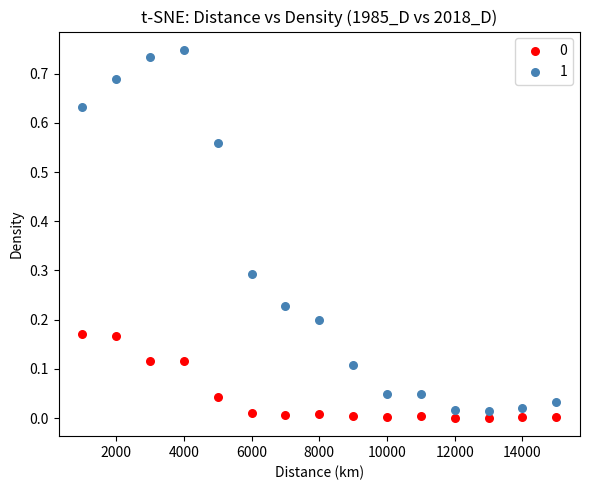

Across all data points, what is the range of X values (max minus min)?

14000.0